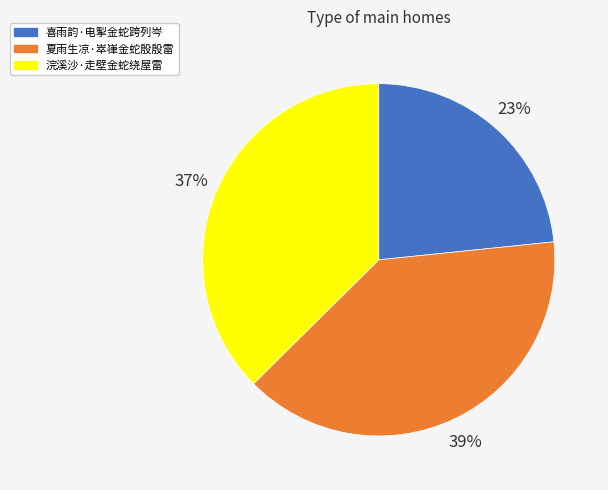

What is the smallest slice in the pie chart?

喜雨韵·电掣金蛇跨列岑